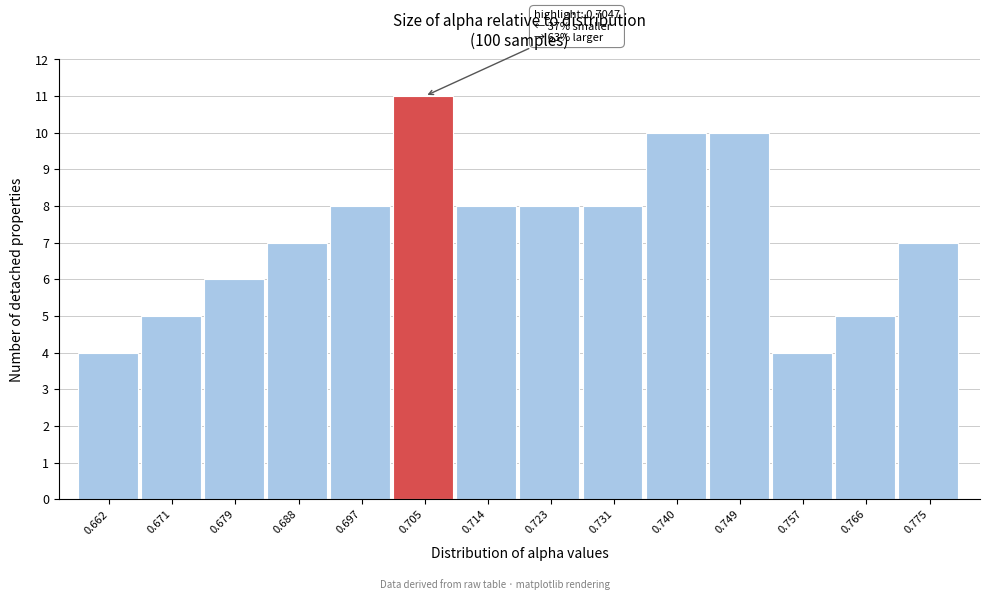

Which range on the x-axis has the tallest bar?

0.701 to 0.710